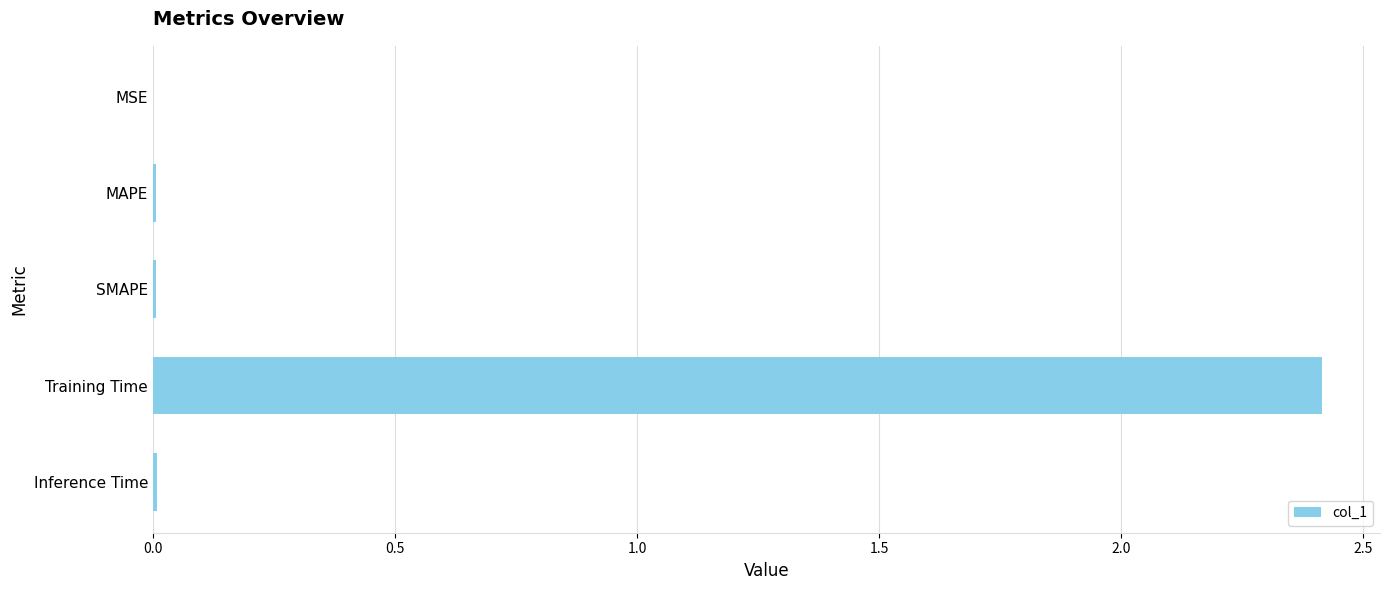

Are the bars horizontal?

Yes